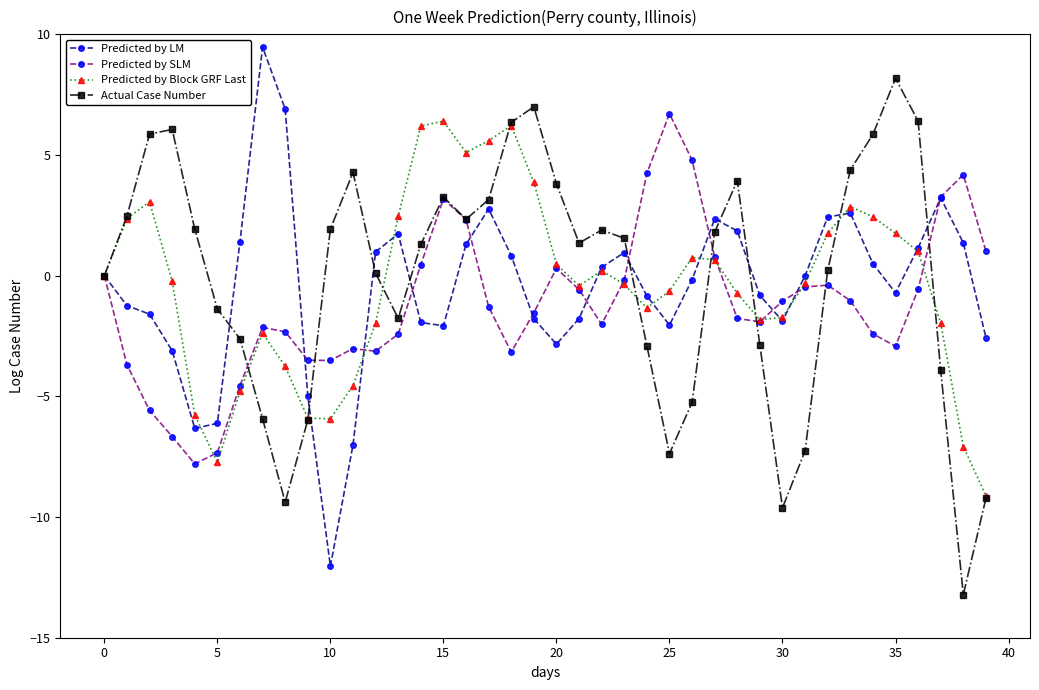

What is the highest value of the Actual Case Number series?

8.2